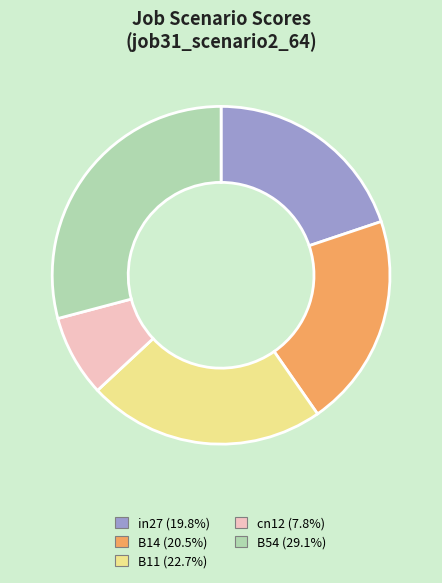

What is the largest slice in the pie chart?

B54